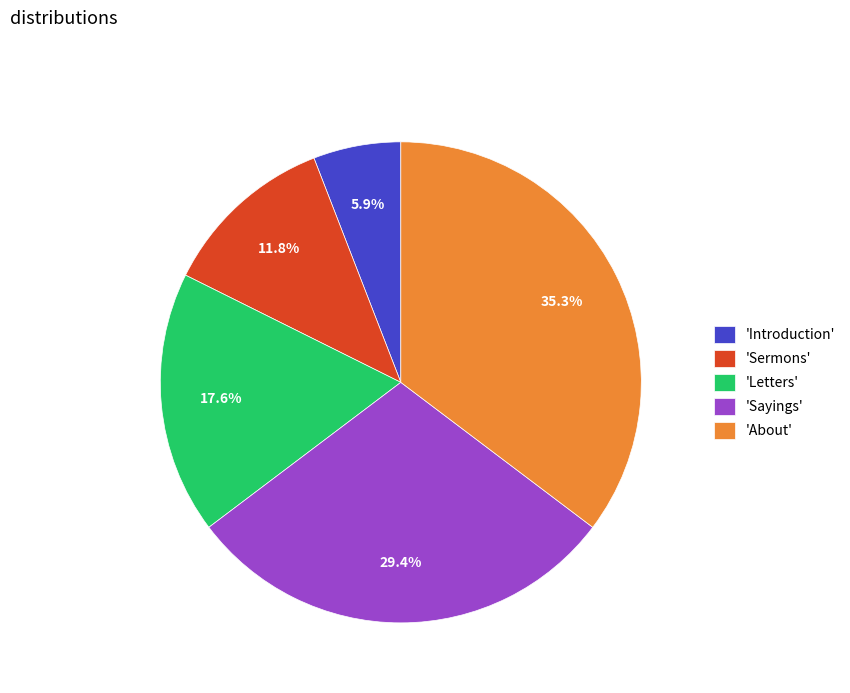

How many slices are in this pie chart?

5